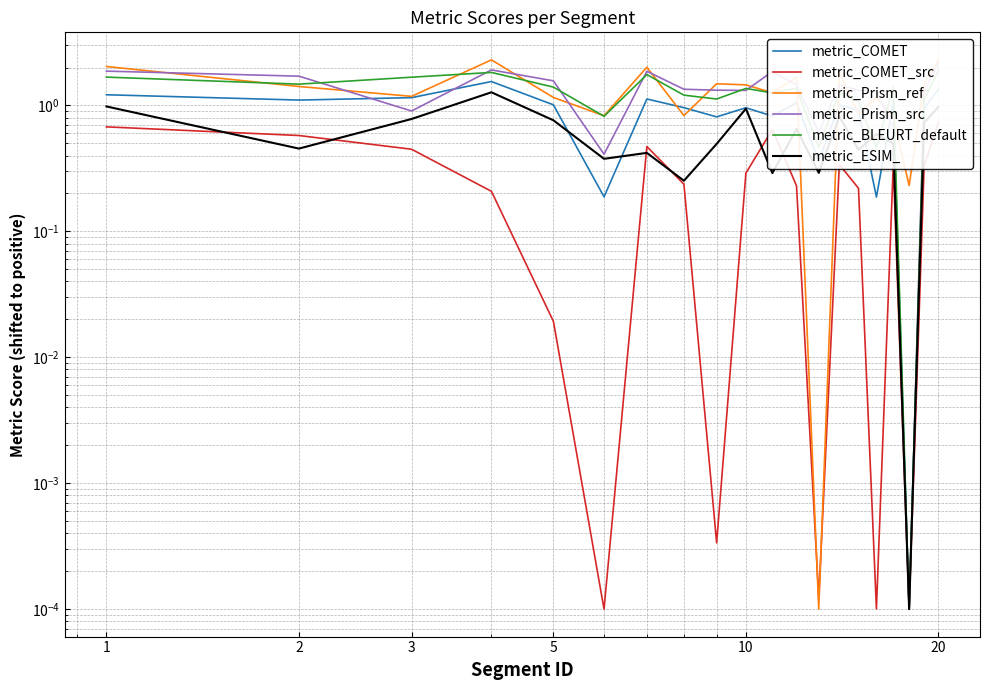

Where do metric_COMET and metric_Prism_src first cross each other?

2 and 3